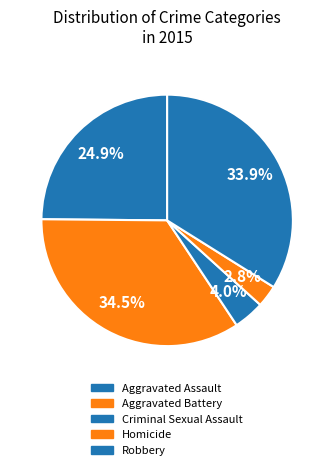

True or false: Aggravated Assault accounts for 37% of the total.

False